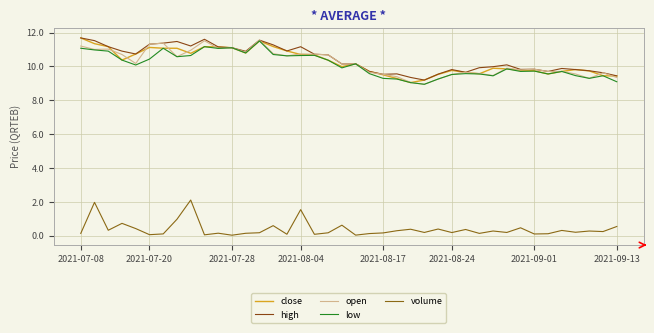

Reading left to right, transcribe all the data shown in this chart.

close: 11.7	11.3	11.2	10.4	10.7	11.1	11.1	11.1	10.8	11.2	11.2	11.1	10.8	11.5	11.2	10.9	10.7	10.7	10.4	10.0	10.2	9.7	9.5	9.3	9.0	9.2	9.5	9.8	9.6	9.6	9.9	9.9	9.8	9.7	9.6	9.7	9.8	9.7	9.4	9.4
high: 11.7	11.5	11.2	10.9	10.7	11.3	11.4	11.5	11.2	11.6	11.2	11.1	10.9	11.6	11.3	10.9	11.2	10.7	10.7	10.1	10.2	9.7	9.5	9.6	9.3	9.2	9.5	9.8	9.7	9.9	10.0	10.1	9.8	9.8	9.7	9.9	9.8	9.7	9.6	9.4
open: 11.2	11.0	11.0	10.7	10.2	11.3	11.4	10.6	11.0	11.5	11.1	11.1	10.8	11.6	10.8	10.6	10.7	10.7	10.7	10.1	10.2	9.7	9.5	9.4	9.1	8.9	9.2	9.5	9.7	9.6	9.5	9.9	9.8	9.8	9.7	9.7	9.6	9.3	9.6	9.3
low: 11.1	11.0	10.9	10.4	10.1	10.4	11.1	10.6	10.6	11.2	11.1	11.1	10.8	11.5	10.7	10.6	10.6	10.7	10.4	9.9	10.2	9.6	9.3	9.2	9.0	8.9	9.2	9.5	9.6	9.6	9.4	9.9	9.7	9.7	9.6	9.7	9.5	9.3	9.4	9.1
volume: 0.1	2.0	0.3	0.7	0.4	0.1	0.1	1.0	2.1	0.0	0.1	0.0	0.1	0.2	0.6	0.1	1.5	0.1	0.2	0.6	0.0	0.1	0.2	0.3	0.4	0.2	0.4	0.2	0.4	0.1	0.3	0.2	0.5	0.1	0.1	0.3	0.2	0.3	0.2	0.5